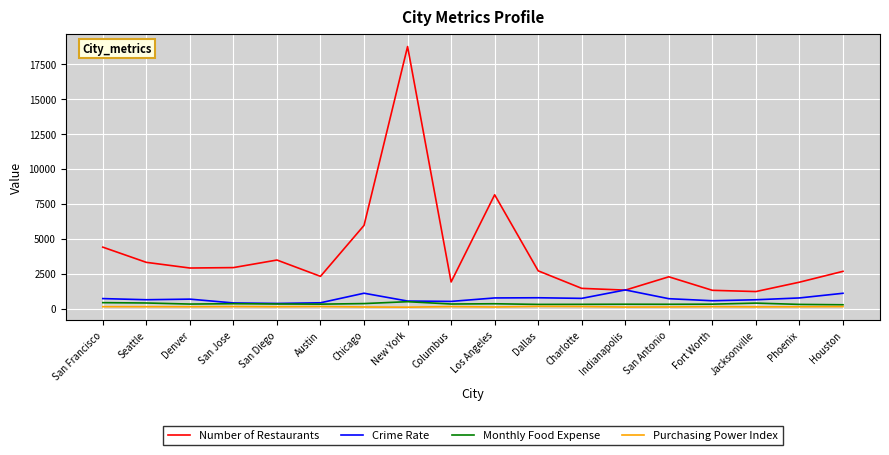

What is the difference between the maximum and minimum values in the Purchasing Power Index series?

55.6